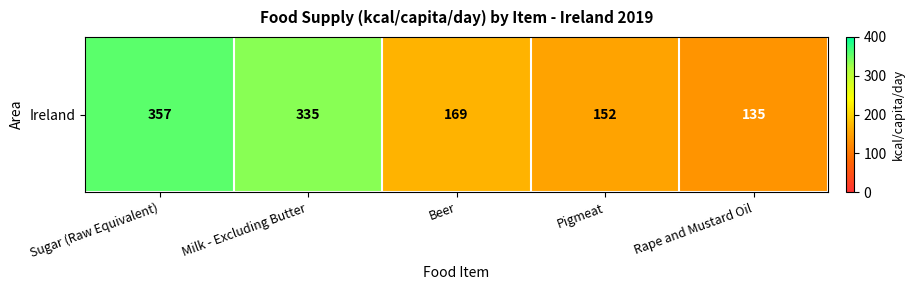

List the labels in order of value, smallest first.

Rape and Mustard Oil, Pigmeat, Beer, Milk - Excluding Butter, Sugar (Raw Equivalent)